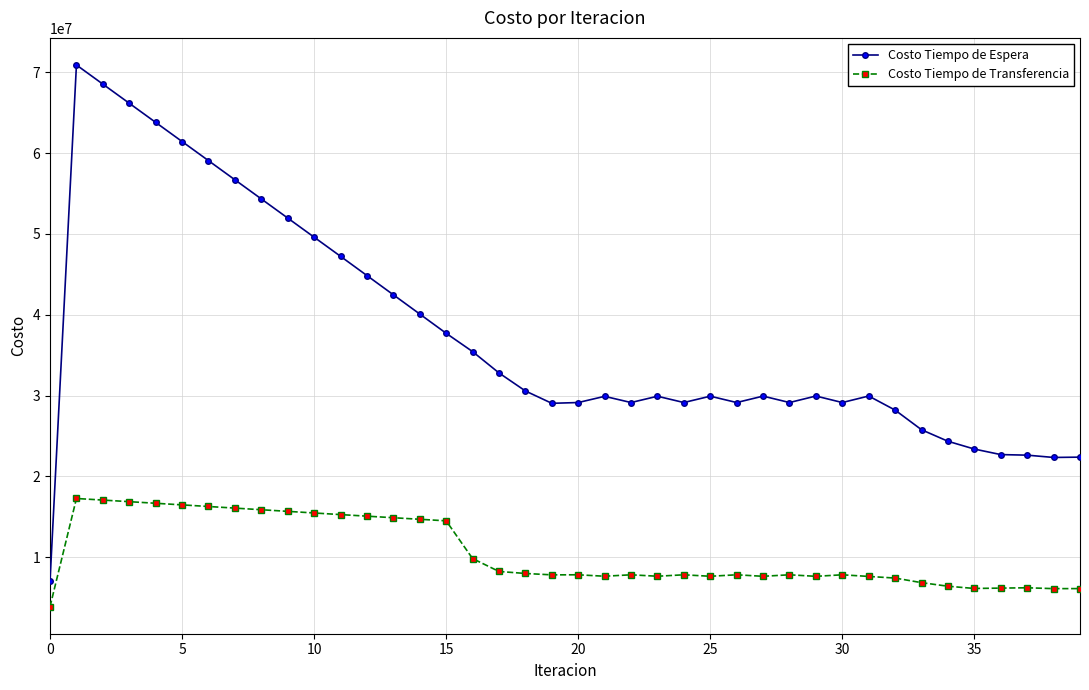

Which series has the largest total across all categories?

Costo Tiempo de Espera